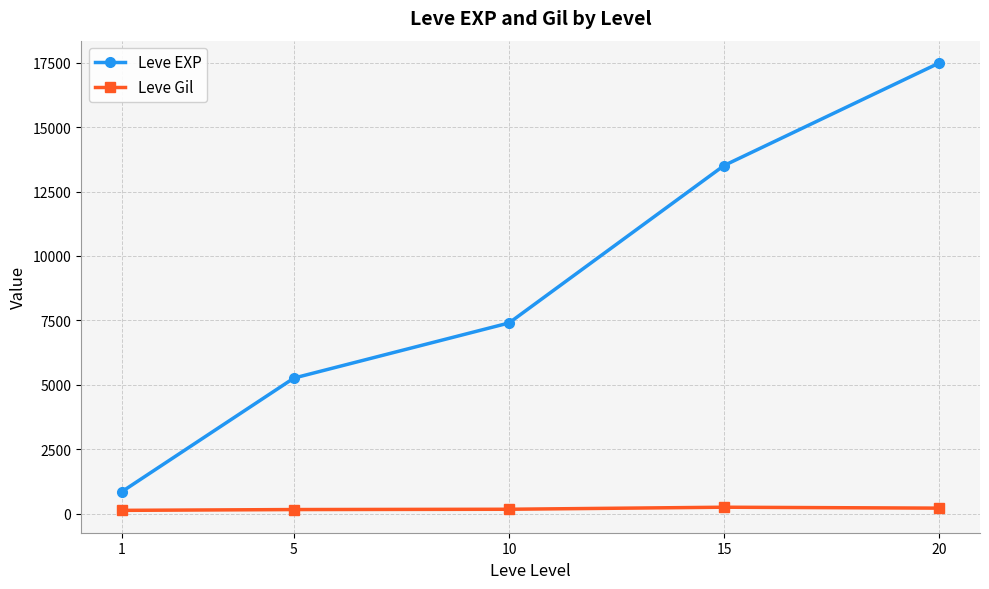

True or false: Leve EXP and Leve Gil cross at least once.

False